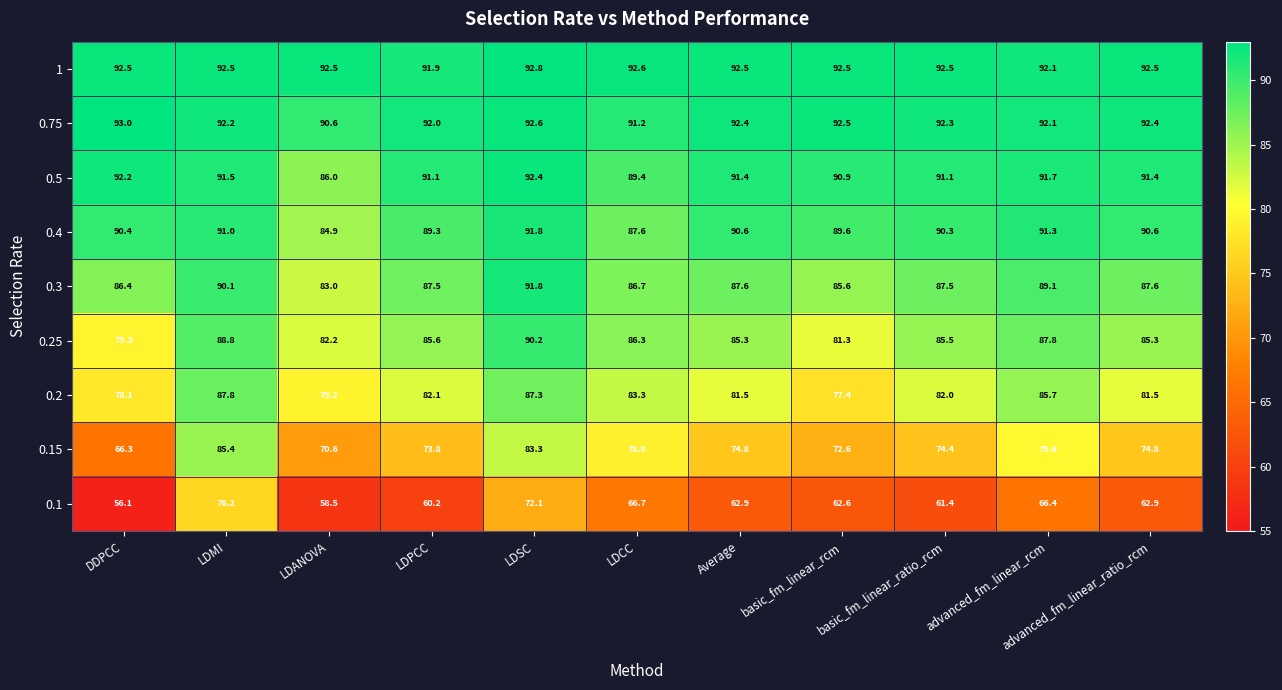

What is the difference between the 0.1 values at LDPCC and Average?

2.7